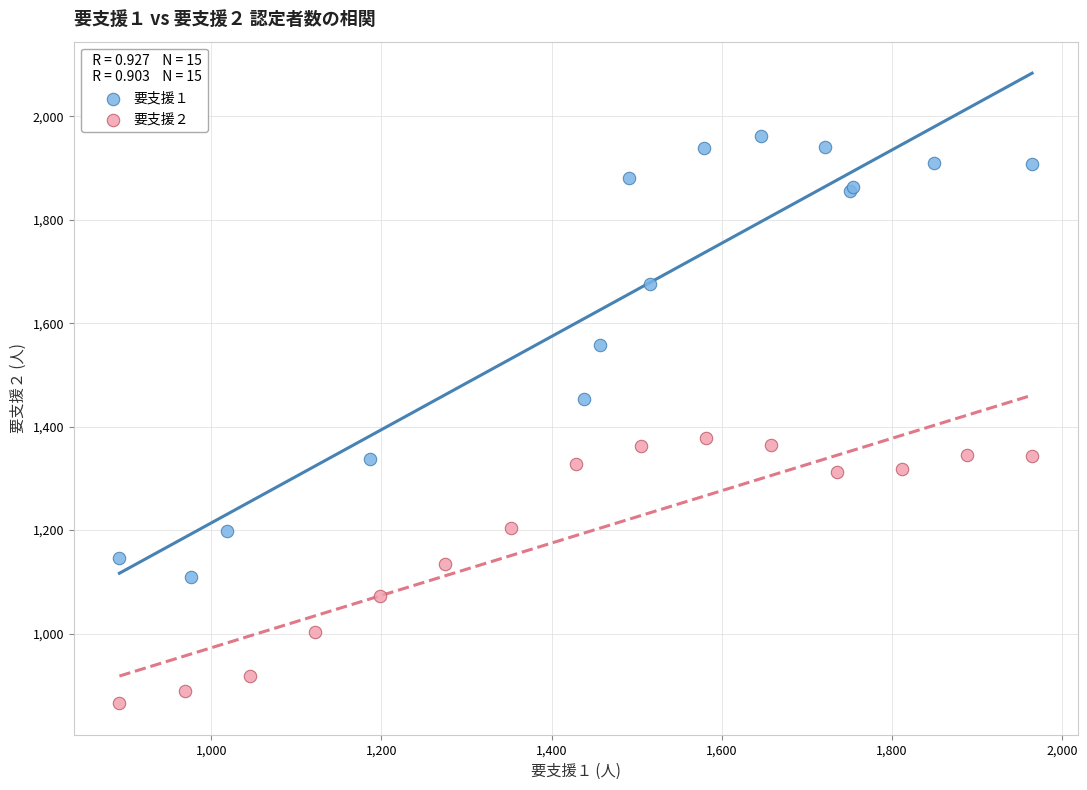

Which series contains the lowest Y value?

要支援２